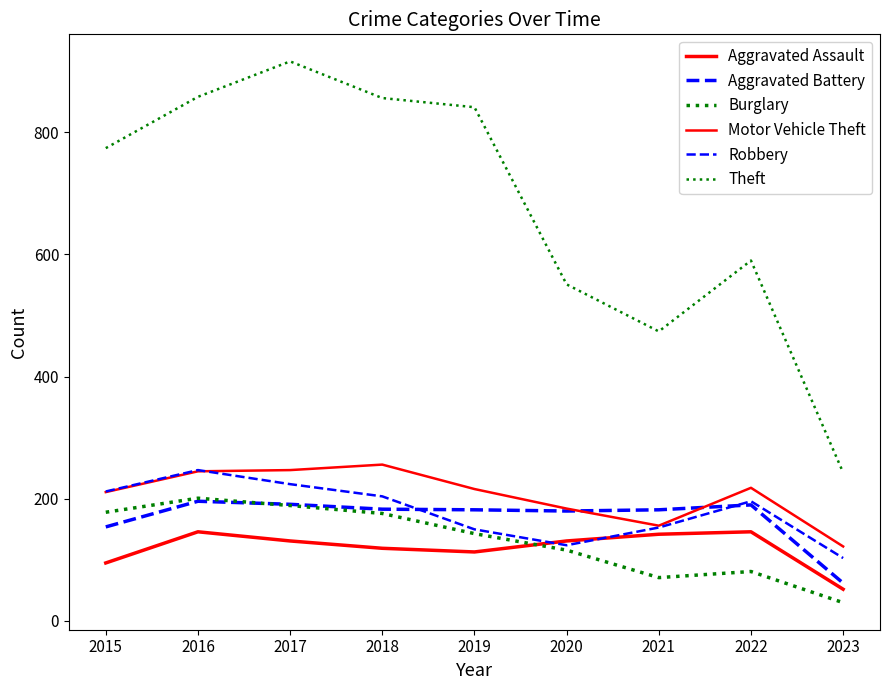

Is this an area chart (filled region under the line)?

No